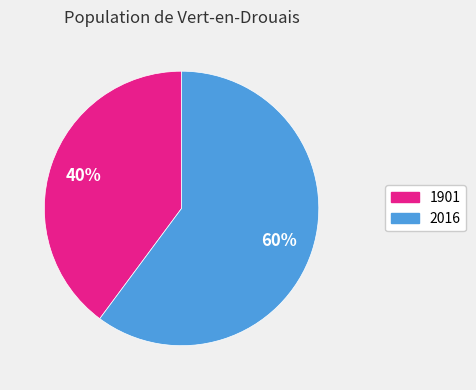

Rank the categories by value from highest to lowest.

2016, 1901